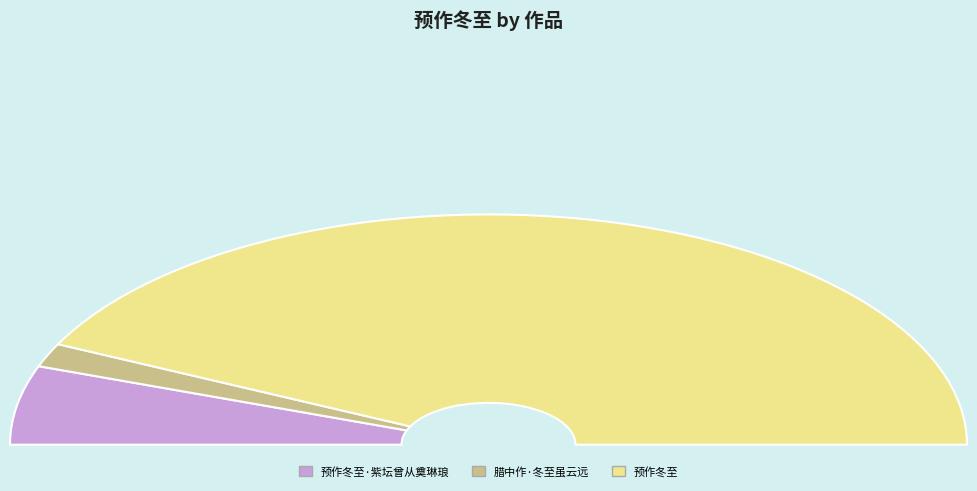

How many segments does this pie chart have?

3